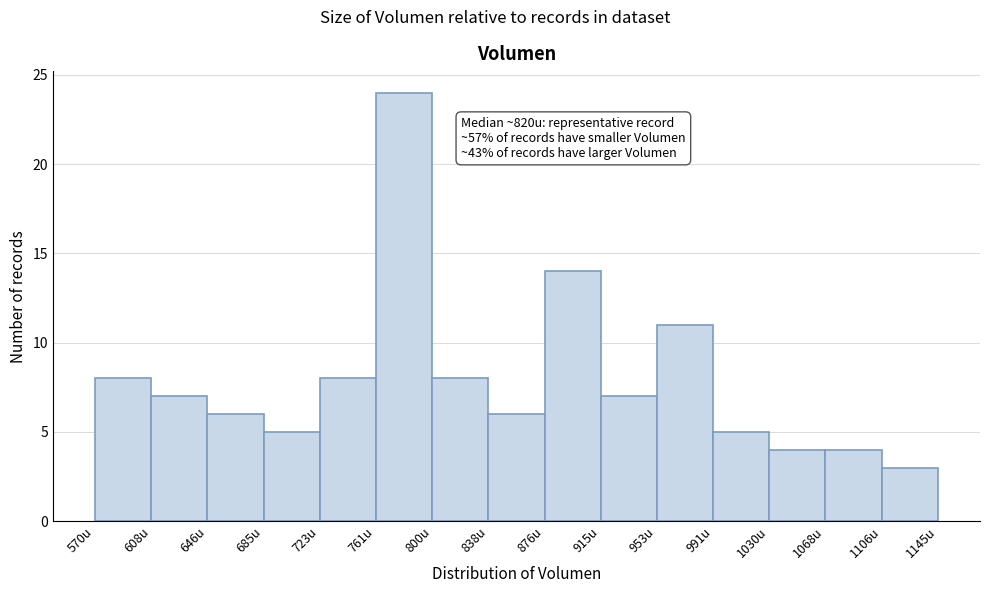

Over which range of the x-axis is the bar tallest?

760 to 800